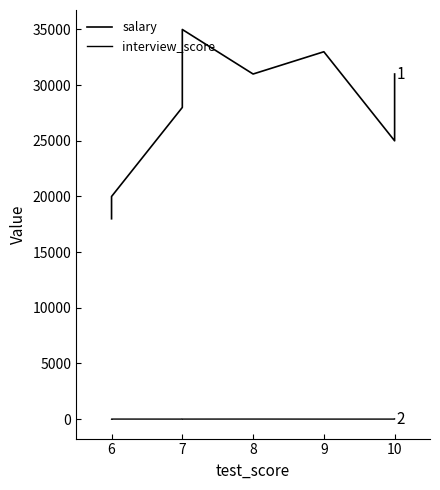

Does the chart display data point markers on the line(s)?

No